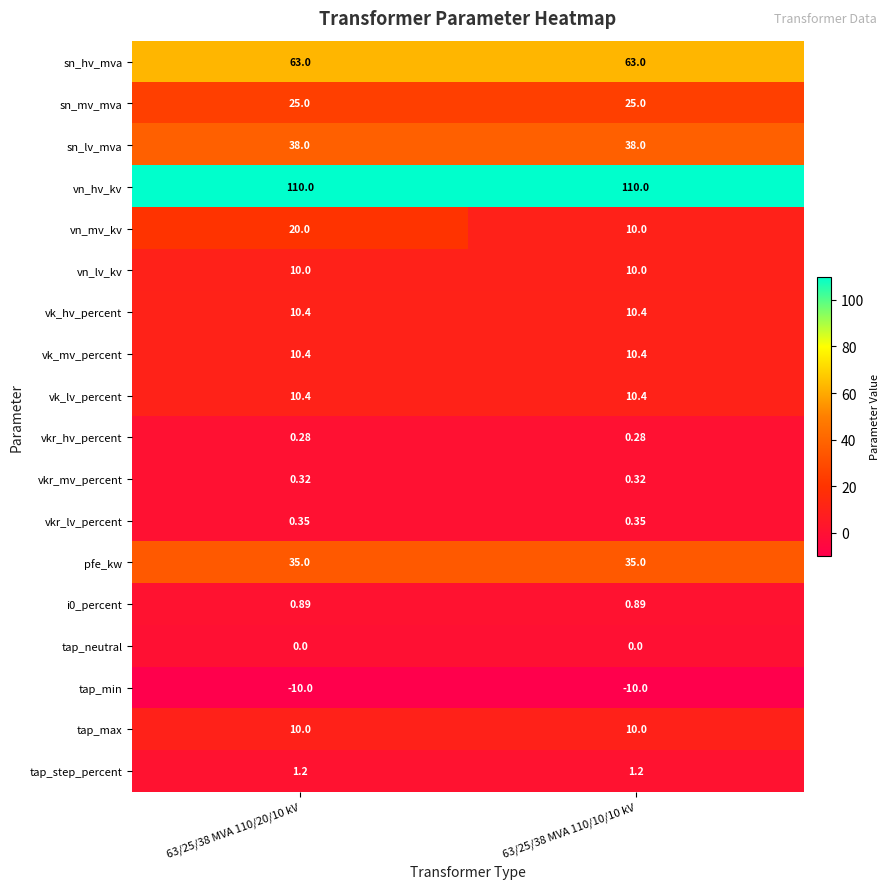

Which series has the largest total across all categories?

vn_hv_kv